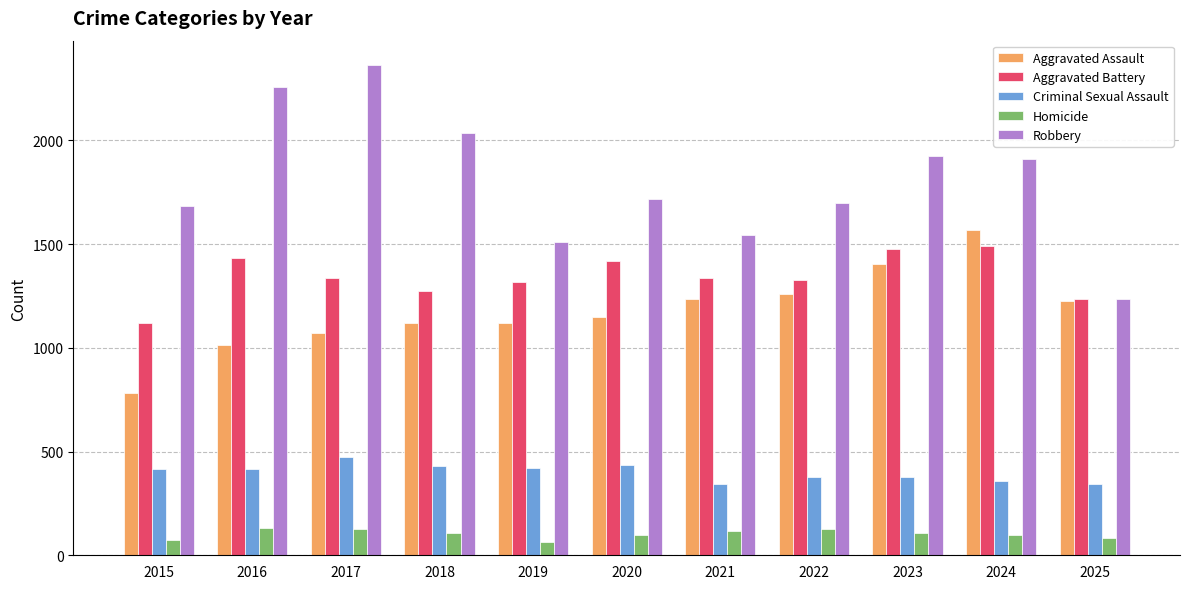

What is the difference between the second highest and second lowest values in the Aggravated Battery series?

241